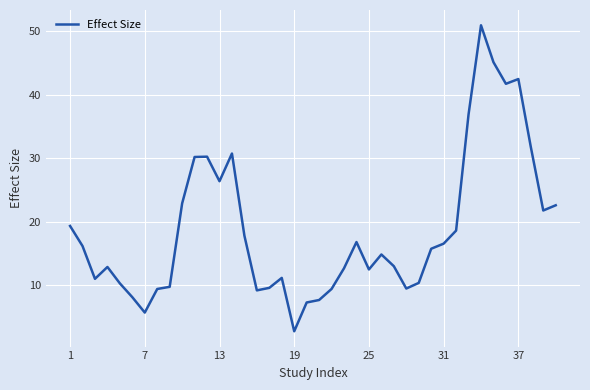

What is the maximum value shown in the chart?

50.9